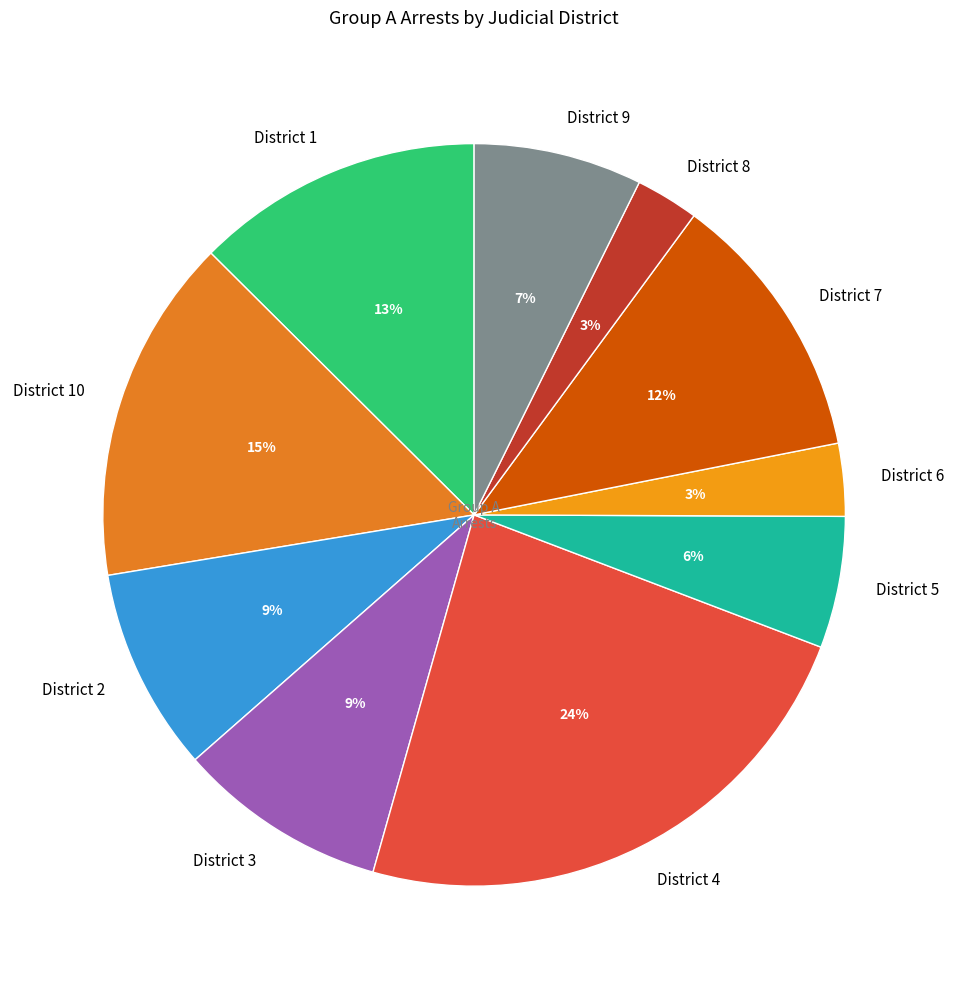

How many segments does this pie chart have?

10